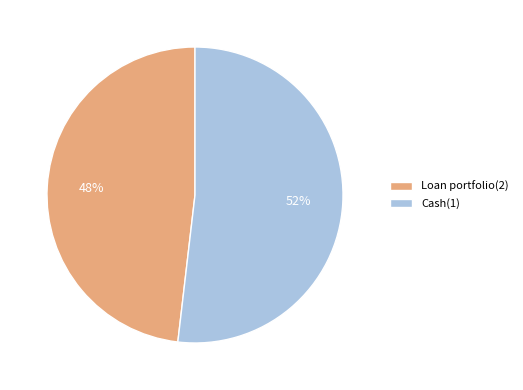

How many slices are in this pie chart?

2